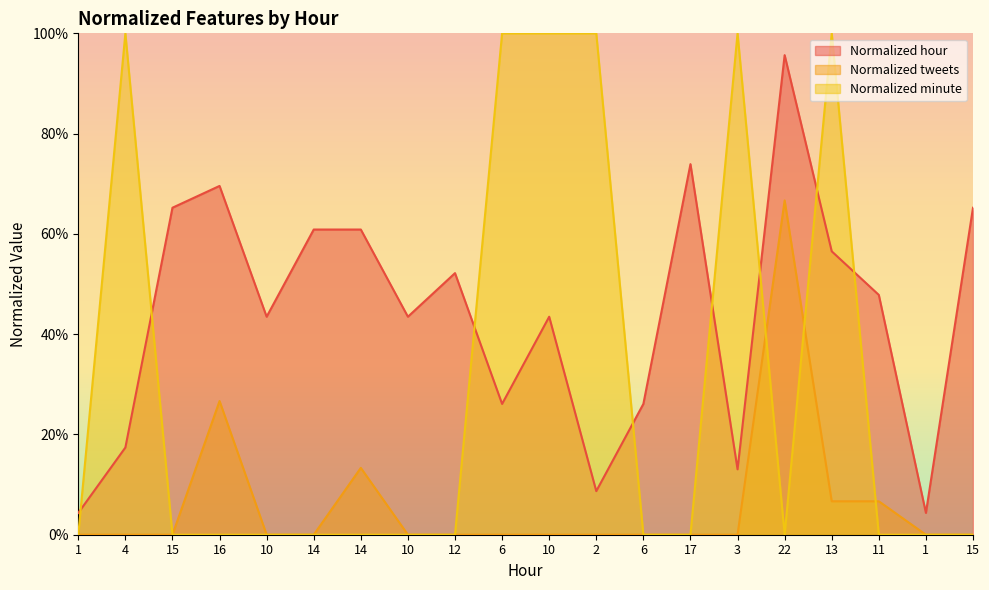

Reading left to right, transcribe all the data shown in this chart.

Normalized hour: 0.0	0.2	0.7	0.7	0.4	0.6	0.6	0.4	0.5	0.3	0.4	0.1	0.3	0.7	0.1	1.0	0.6	0.5	0.0	0.7
Normalized tweets: 0.0	0.0	0.0	0.3	0.0	0.0	0.1	0.0	0.0	0.0	0.0	0.0	0.0	0.0	0.0	0.7	0.1	0.1	0.0	0.0
Normalized minute: 0.0	1.0	0.0	0.0	0.0	0.0	0.0	0.0	0.0	1.0	1.0	1.0	0.0	0.0	1.0	0.0	1.0	0.0	0.0	0.0